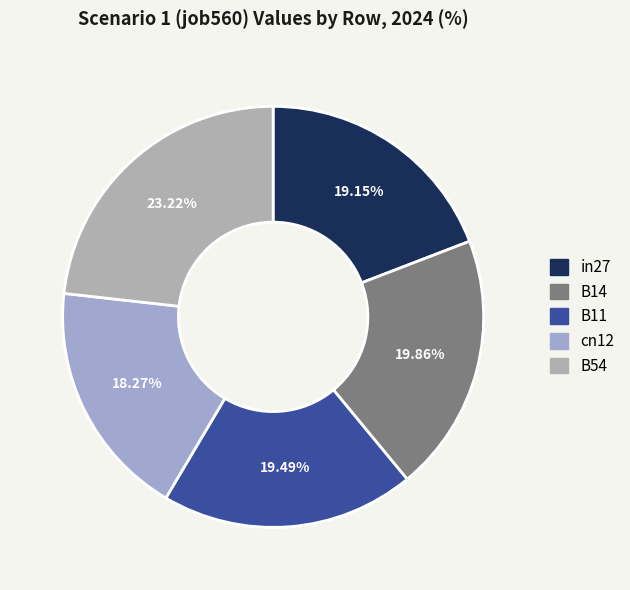

Is B54 the majority of the pie?

No